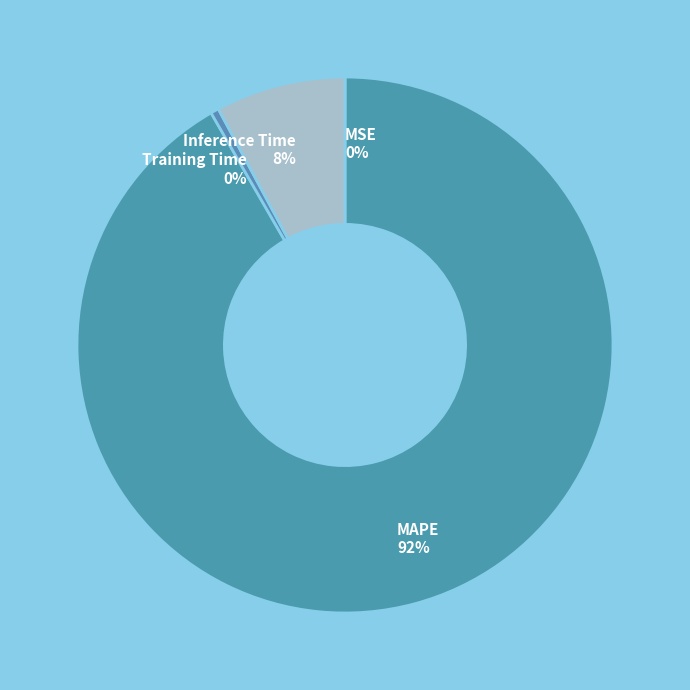

What is the largest slice in the pie chart?

MAPE 92%